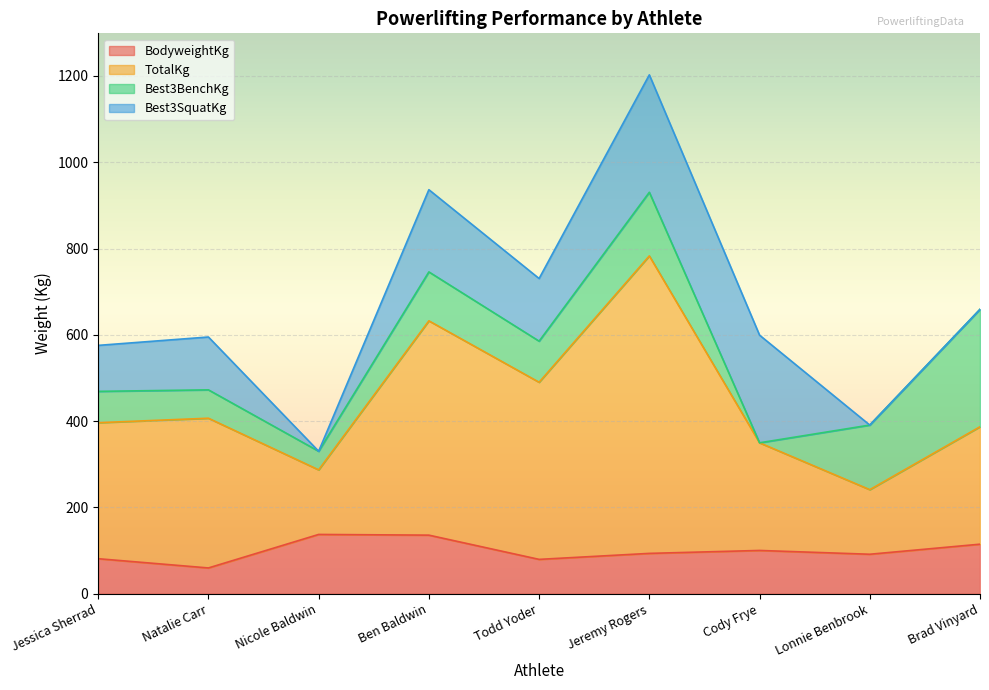

How many interior local peaks does the BodyweightKg series have?

2